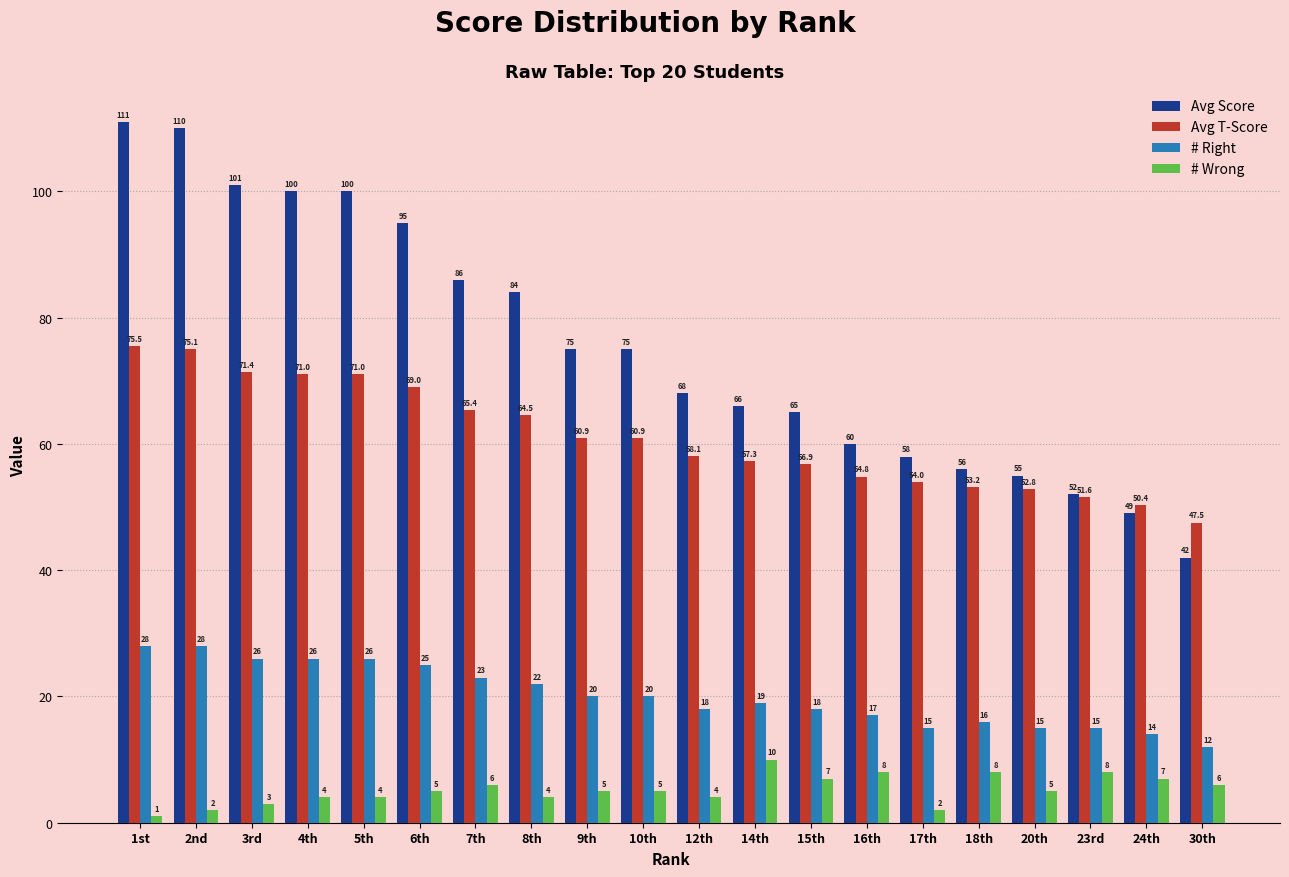

What is the average value of the # Wrong series?

5.2